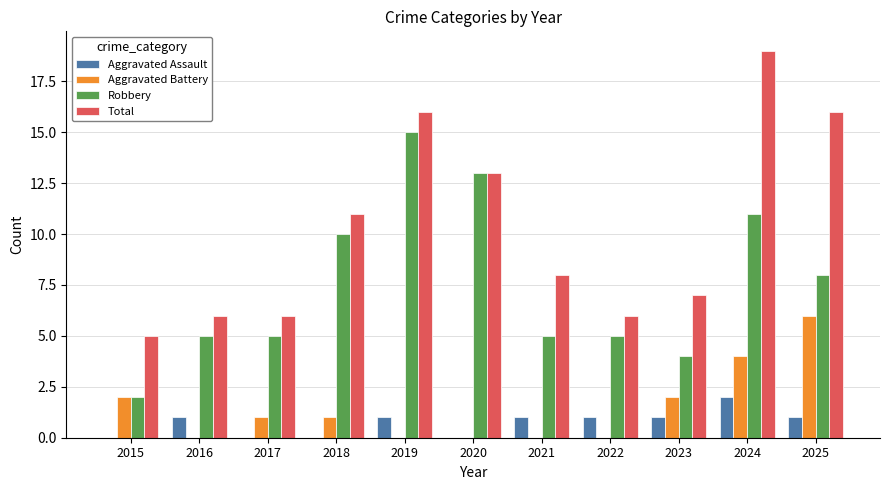

What is the total value across all series at 2016?

12